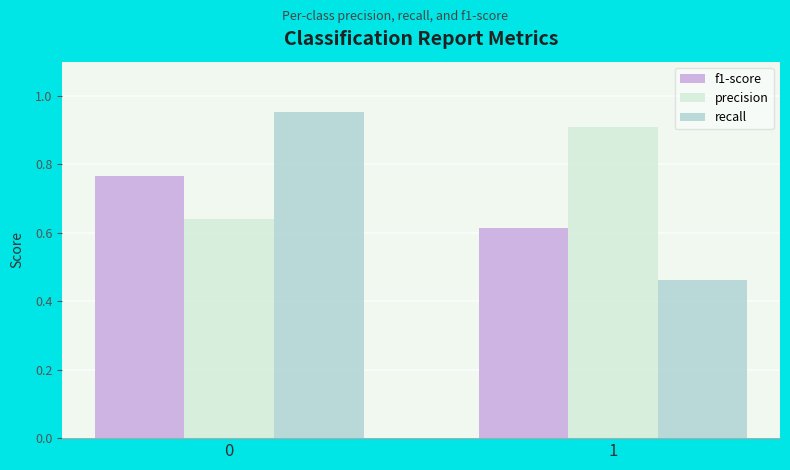

What is the sum of all precision values?

1.5